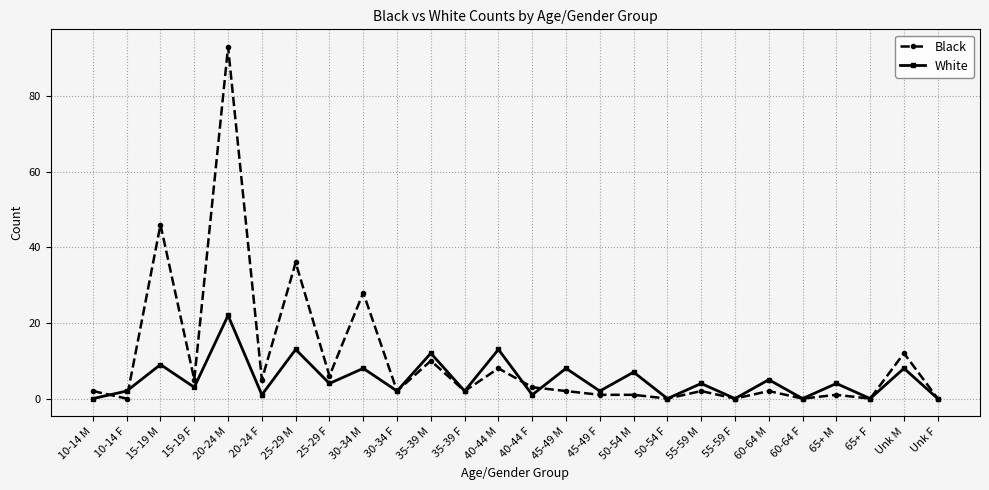

Between 45-49 M and 65+ M, which series saw the biggest shift?

White